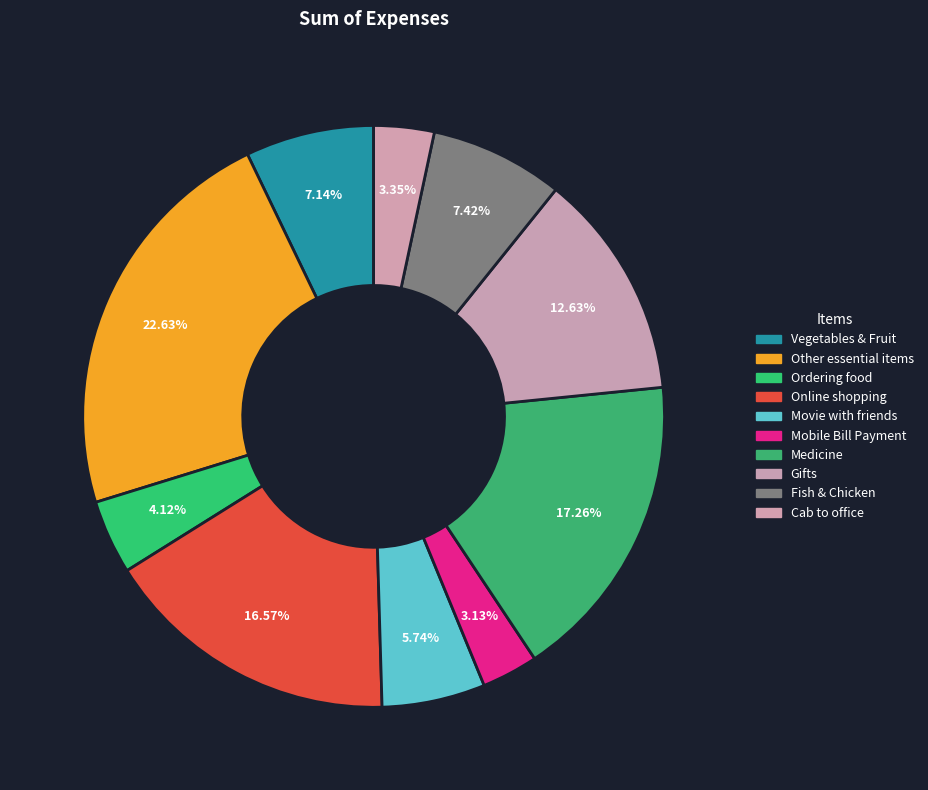

To the nearest percent, what is the average slice percentage?

10%